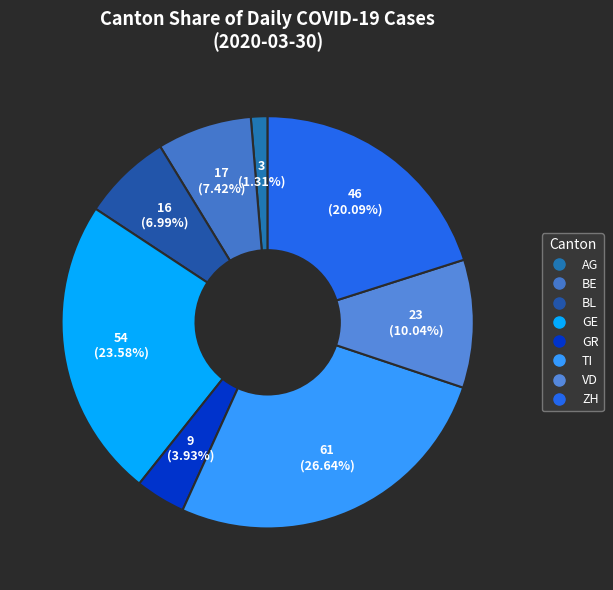

To the nearest percent, what is the average slice percentage?

12%